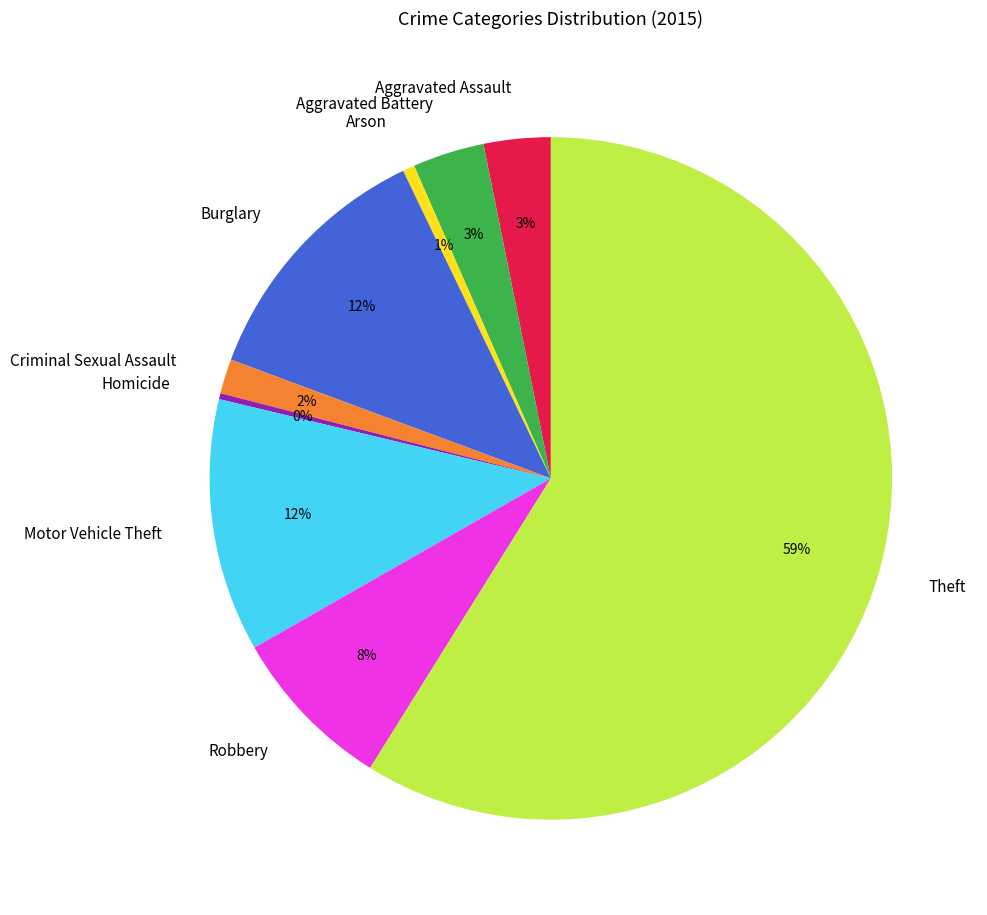

Which has a higher value, Burglary or Theft?

Theft